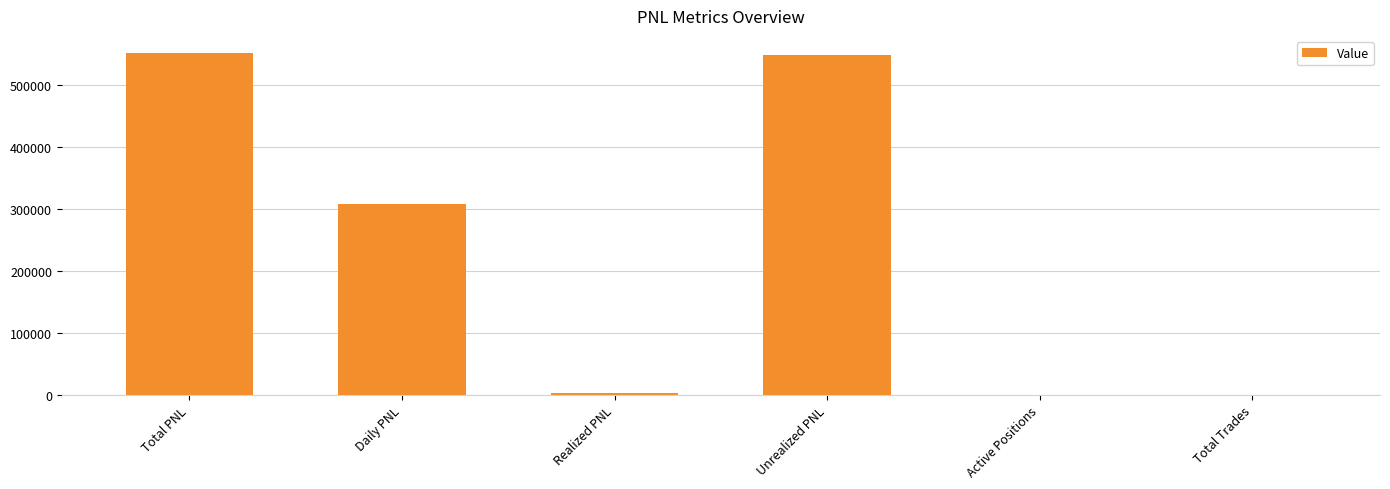

What is the sum of the values at Total Trades and Active Positions?

29.0